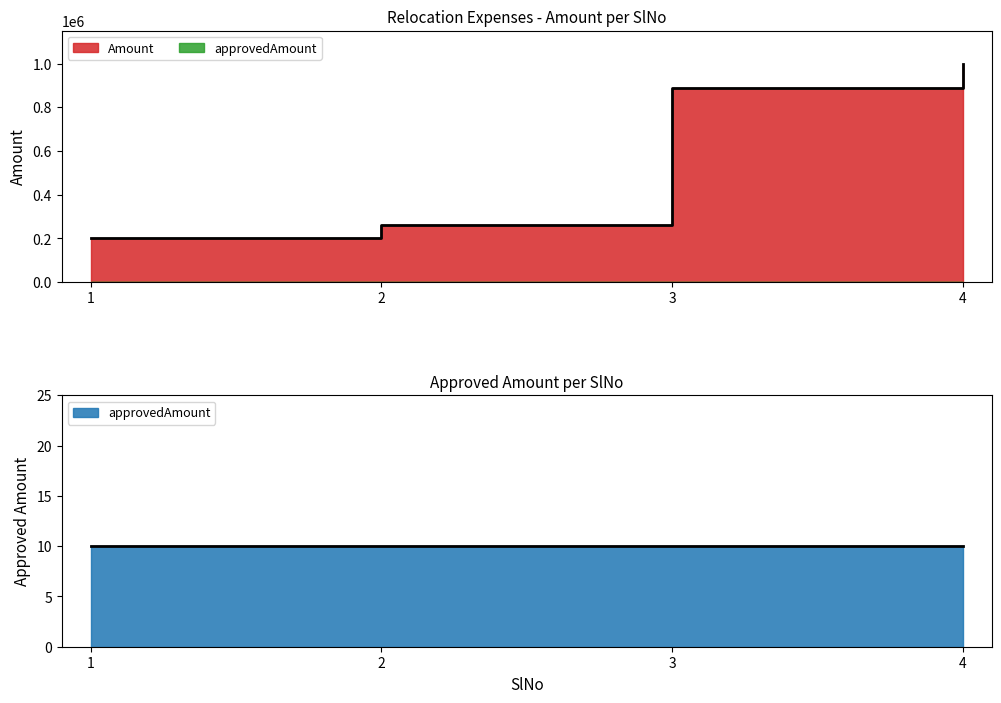

Rank the categories by value from highest to lowest.

4, 3, 2, 1